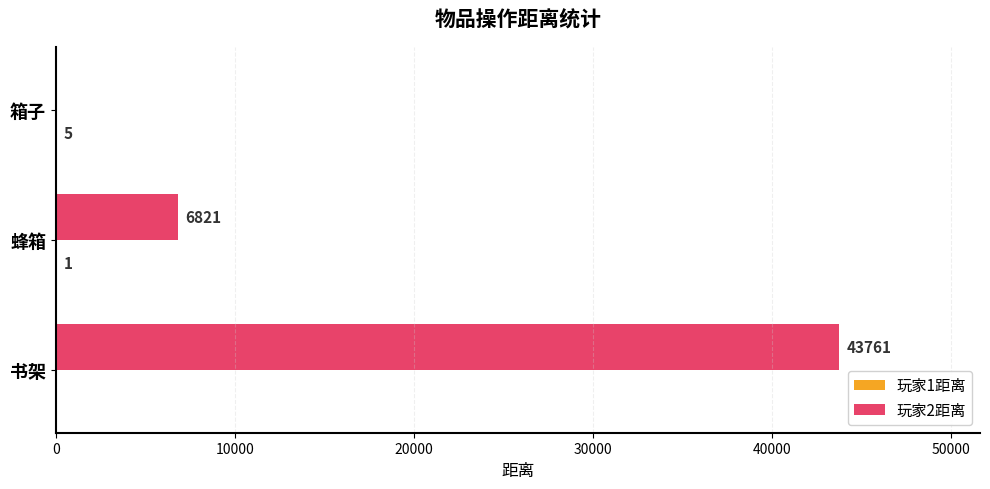

The 玩家2距离 series shows 43761 at 书架. True or false?

True